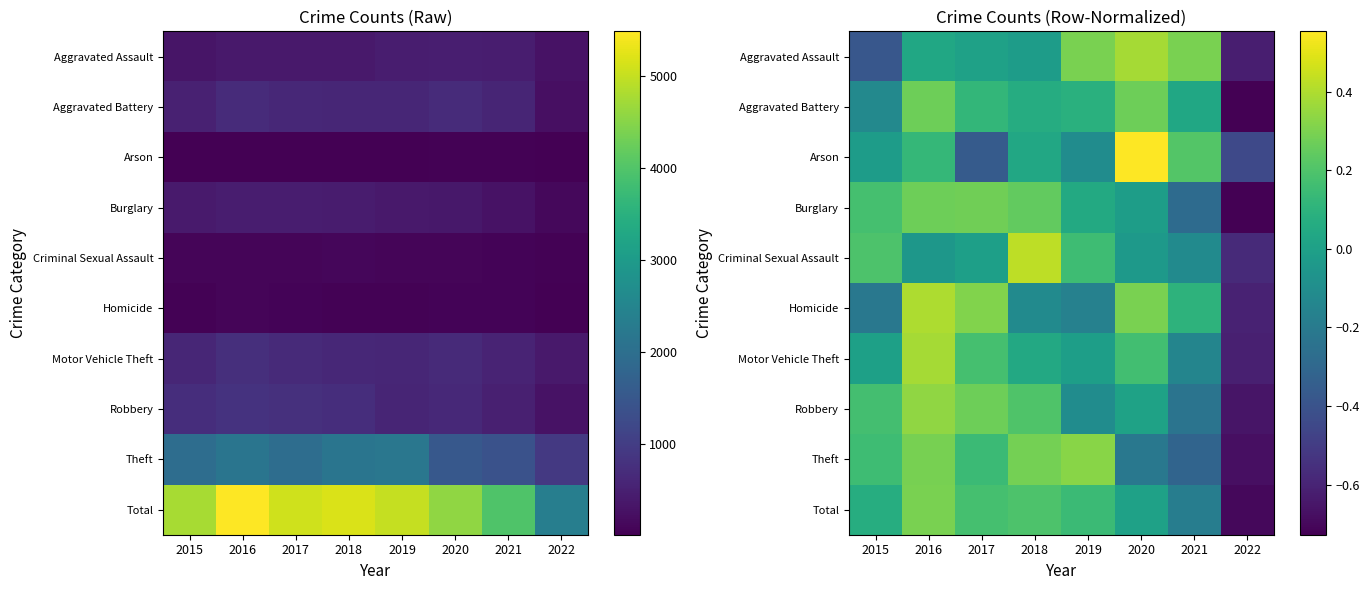

Where is Arson nearest to the value 0?

2015